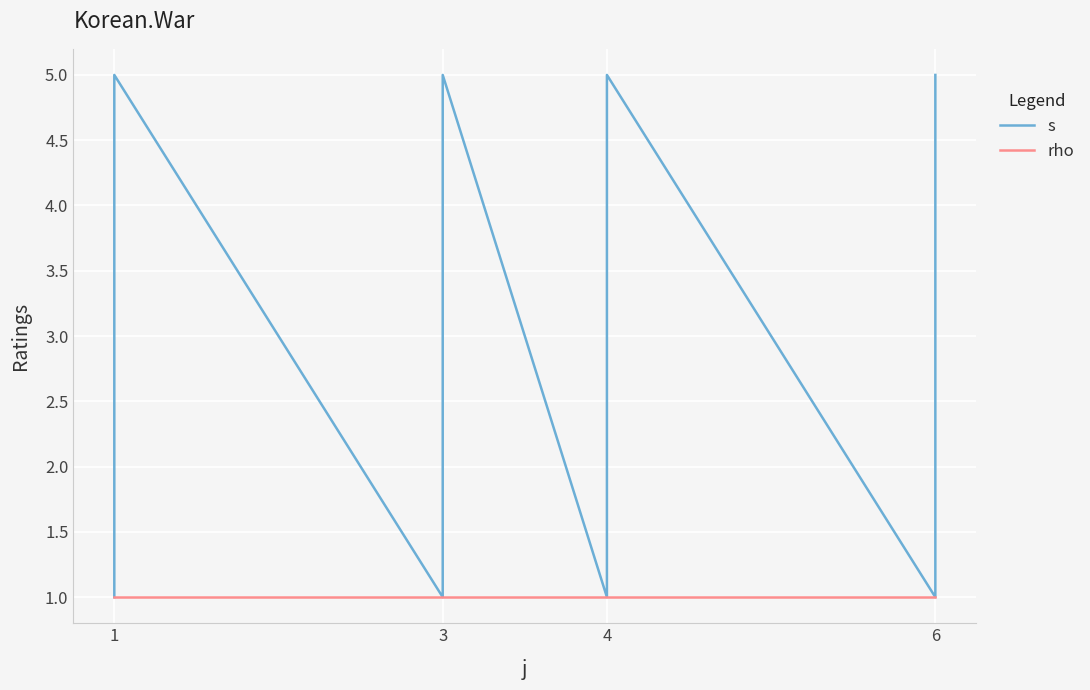

Read the rho value at 6.

1